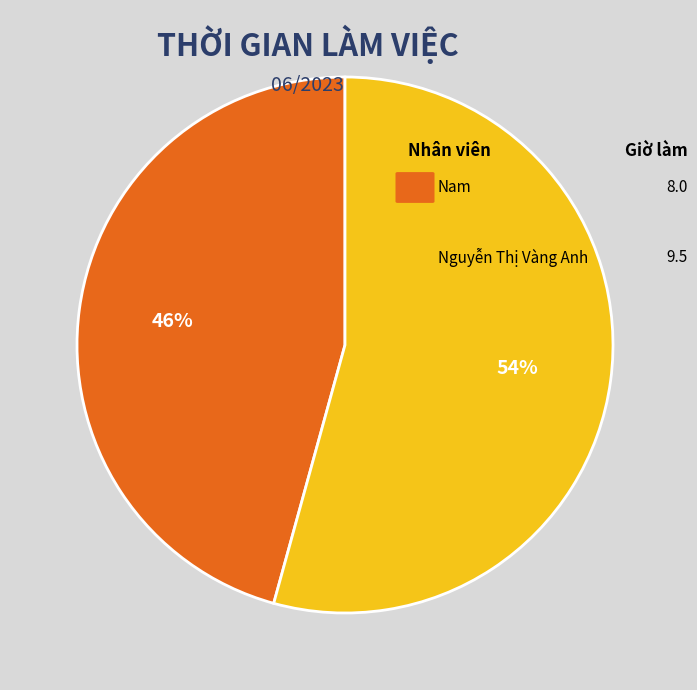

Is there a majority slice in this chart?

Yes